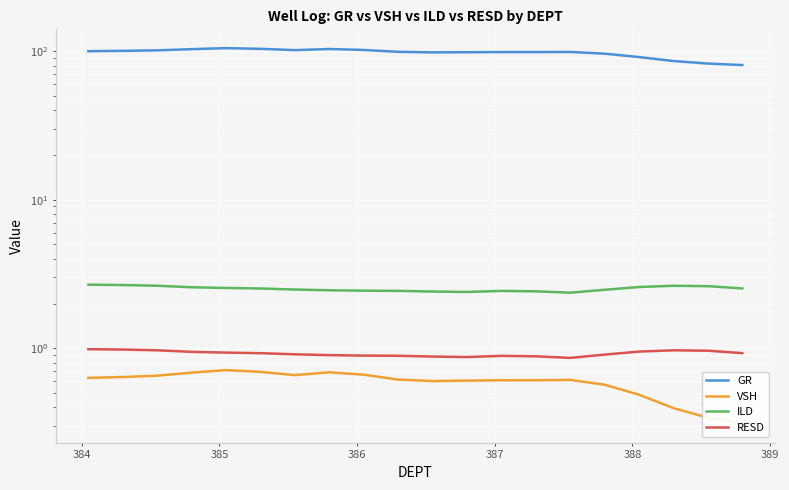

What is the difference between the maximum and minimum values in the VSH series?

0.4